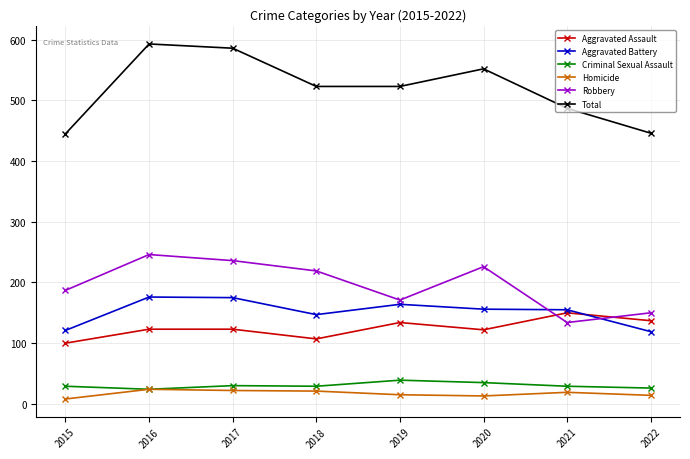

Which series has the largest total across all categories?

Total